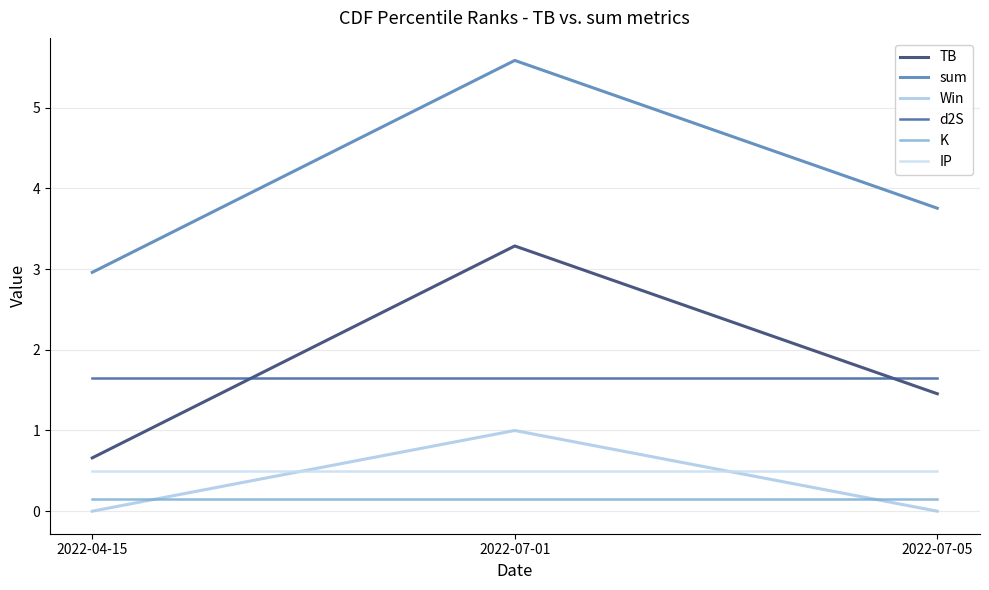

Read the d2S value at 2022-07-01.

1.7